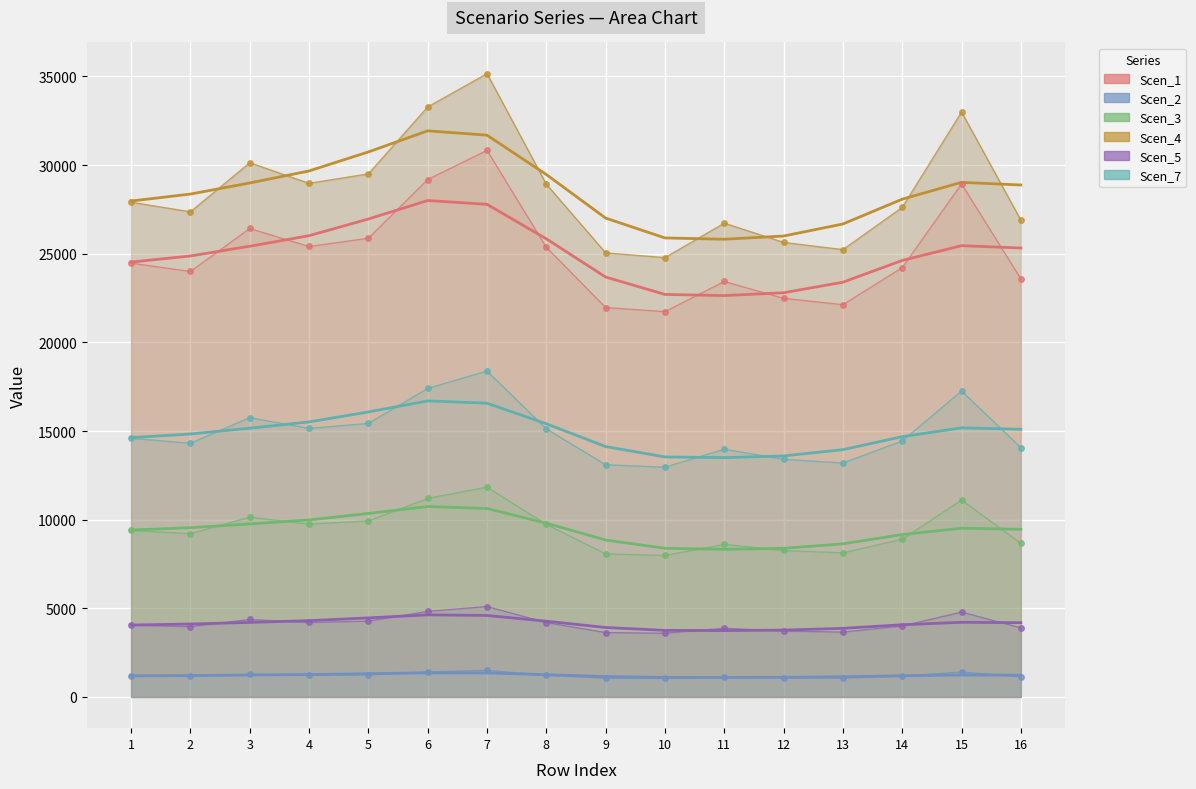

True or false: Scen_7 and Scen_3 intersect in this chart.

False